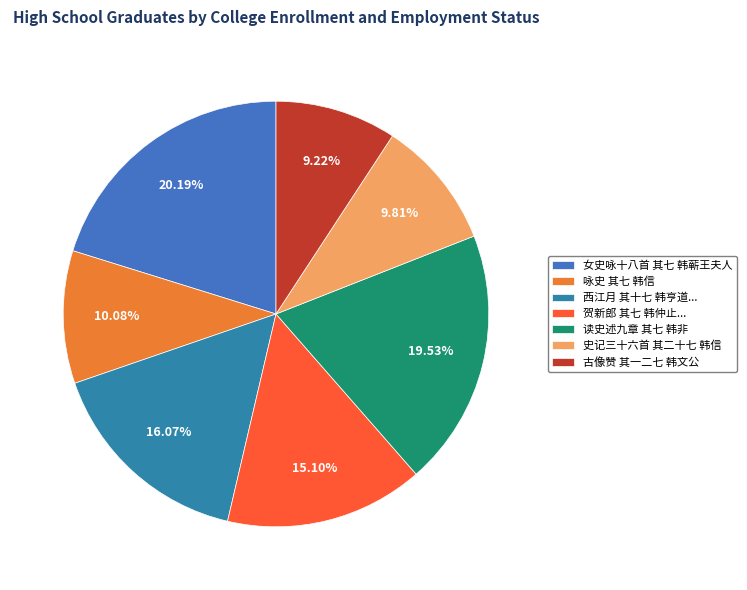

True or false: 女史咏十八首 其七 韩蕲王夫人 accounts for 11% of the total.

False